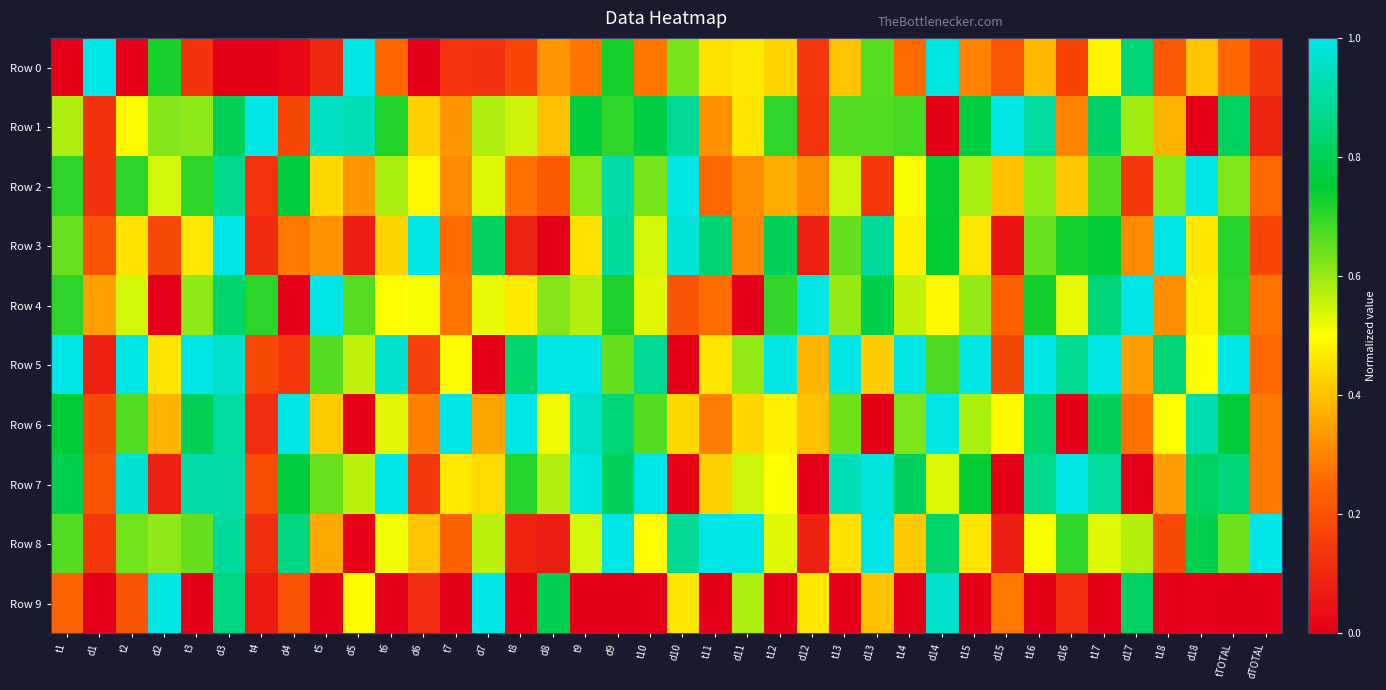

Reading left to right, list all the values displayed in this chart.

Row 0: t1=0.0	d1=1.0	t2=0.0	d2=0.7	t3=0.1	d3=0.0	t4=0.0	d4=0.0	t5=0.1	d5=1.0	t6=0.3	d6=0.0	t7=0.1	d7=0.1	t8=0.2	d8=0.3	t9=0.3	d9=0.7	t10=0.3	d10=0.6	t11=0.5	d11=0.5	t12=0.4	d12=0.1	t13=0.4	d13=0.7	t14=0.3	d14=1.0	t15=0.3	d15=0.2	t16=0.4	d16=0.2	t17=0.5	d17=0.8	t18=0.2	d18=0.4	tTOTAL=0.3	dTOTAL=0.1
Row 1: t1=0.6	d1=0.1	t2=0.5	d2=0.6	t3=0.6	d3=0.8	t4=1.0	d4=0.2	t5=1.0	d5=0.9	t6=0.7	d6=0.4	t7=0.3	d7=0.6	t8=0.5	d8=0.4	t9=0.8	d9=0.7	t10=0.8	d10=0.9	t11=0.3	d11=0.5	t12=0.7	d12=0.1	t13=0.7	d13=0.7	t14=0.7	d14=0.0	t15=0.8	d15=1.0	t16=0.9	d16=0.3	t17=0.8	d17=0.6	t18=0.4	d18=0.0	tTOTAL=0.8	dTOTAL=0.1
Row 2: t1=0.7	d1=0.1	t2=0.7	d2=0.5	t3=0.7	d3=0.9	t4=0.1	d4=0.8	t5=0.4	d5=0.3	t6=0.6	d6=0.5	t7=0.3	d7=0.5	t8=0.3	d8=0.2	t9=0.6	d9=0.9	t10=0.6	d10=1.0	t11=0.3	d11=0.3	t12=0.4	d12=0.3	t13=0.5	d13=0.1	t14=0.5	d14=0.7	t15=0.6	d15=0.4	t16=0.6	d16=0.4	t17=0.7	d17=0.1	t18=0.6	d18=1.0	tTOTAL=0.6	dTOTAL=0.3
Row 3: t1=0.6	d1=0.2	t2=0.5	d2=0.2	t3=0.5	d3=1.0	t4=0.1	d4=0.3	t5=0.3	d5=0.1	t6=0.4	d6=1.0	t7=0.3	d7=0.8	t8=0.1	d8=0.0	t9=0.5	d9=0.9	t10=0.5	d10=1.0	t11=0.8	d11=0.3	t12=0.8	d12=0.1	t13=0.7	d13=0.9	t14=0.5	d14=0.7	t15=0.5	d15=0.0	t16=0.6	d16=0.7	t17=0.8	d17=0.3	t18=1.0	d18=0.5	tTOTAL=0.7	dTOTAL=0.2
Row 4: t1=0.7	d1=0.3	t2=0.5	d2=0.0	t3=0.6	d3=0.8	t4=0.7	d4=0.0	t5=1.0	d5=0.7	t6=0.5	d6=0.5	t7=0.3	d7=0.5	t8=0.5	d8=0.6	t9=0.6	d9=0.7	t10=0.5	d10=0.2	t11=0.3	d11=0.0	t12=0.7	d12=1.0	t13=0.6	d13=0.8	t14=0.6	d14=0.5	t15=0.6	d15=0.2	t16=0.7	d16=0.5	t17=0.8	d17=1.0	t18=0.3	d18=0.5	tTOTAL=0.7	dTOTAL=0.3
Row 5: t1=1.0	d1=0.1	t2=1.0	d2=0.5	t3=1.0	d3=1.0	t4=0.2	d4=0.1	t5=0.7	d5=0.6	t6=1.0	d6=0.2	t7=0.5	d7=0.0	t8=0.8	d8=1.0	t9=1.0	d9=0.6	t10=0.9	d10=0.0	t11=0.5	d11=0.6	t12=1.0	d12=0.4	t13=1.0	d13=0.4	t14=1.0	d14=0.7	t15=1.0	d15=0.2	t16=1.0	d16=0.9	t17=1.0	d17=0.3	t18=0.8	d18=0.5	tTOTAL=1.0	dTOTAL=0.3
Row 6: t1=0.8	d1=0.2	t2=0.7	d2=0.4	t3=0.8	d3=0.9	t4=0.1	d4=1.0	t5=0.4	d5=0.0	t6=0.5	d6=0.3	t7=1.0	d7=0.4	t8=1.0	d8=0.5	t9=1.0	d9=0.8	t10=0.7	d10=0.4	t11=0.3	d11=0.4	t12=0.5	d12=0.4	t13=0.6	d13=0.0	t14=0.6	d14=1.0	t15=0.6	d15=0.5	t16=0.8	d16=0.0	t17=0.8	d17=0.3	t18=0.5	d18=0.9	tTOTAL=0.8	dTOTAL=0.3
Row 7: t1=0.8	d1=0.2	t2=1.0	d2=0.1	t3=0.9	d3=0.9	t4=0.2	d4=0.8	t5=0.6	d5=0.6	t6=1.0	d6=0.1	t7=0.5	d7=0.4	t8=0.7	d8=0.6	t9=1.0	d9=0.8	t10=1.0	d10=0.0	t11=0.4	d11=0.5	t12=0.5	d12=0.0	t13=0.9	d13=1.0	t14=0.8	d14=0.5	t15=0.7	d15=0.0	t16=0.9	d16=1.0	t17=0.9	d17=0.0	t18=0.3	d18=0.8	tTOTAL=0.8	dTOTAL=0.3
Row 8: t1=0.7	d1=0.1	t2=0.6	d2=0.6	t3=0.6	d3=0.9	t4=0.1	d4=0.9	t5=0.4	d5=0.0	t6=0.5	d6=0.4	t7=0.2	d7=0.6	t8=0.1	d8=0.1	t9=0.5	d9=1.0	t10=0.5	d10=0.9	t11=1.0	d11=1.0	t12=0.5	d12=0.1	t13=0.5	d13=1.0	t14=0.4	d14=0.8	t15=0.5	d15=0.1	t16=0.5	d16=0.7	t17=0.5	d17=0.6	t18=0.2	d18=0.8	tTOTAL=0.6	dTOTAL=1.0
Row 9: t1=0.2	d1=0.0	t2=0.2	d2=1.0	t3=0.0	d3=0.9	t4=0.1	d4=0.2	t5=0.0	d5=0.5	t6=0.0	d6=0.1	t7=0.0	d7=1.0	t8=0.0	d8=0.8	t9=0.0	d9=0.0	t10=0.0	d10=0.5	t11=0.0	d11=0.6	t12=0.0	d12=0.5	t13=0.0	d13=0.4	t14=0.0	d14=1.0	t15=0.0	d15=0.3	t16=0.0	d16=0.1	t17=0.0	d17=0.8	t18=0.0	d18=0.0	tTOTAL=0.0	dTOTAL=0.0